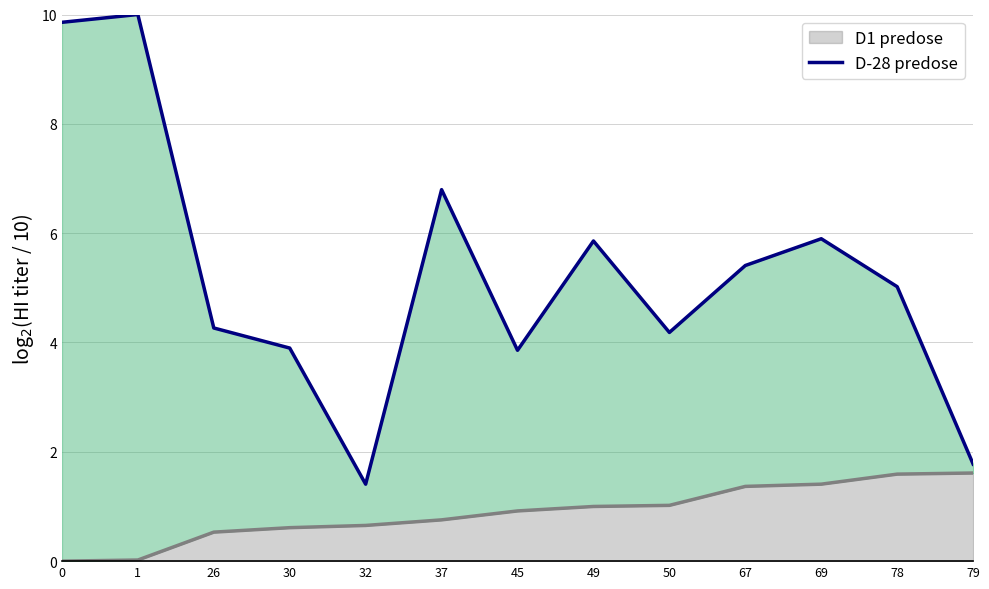

List the labels in order of value, smallest first.

32, 79, 45, 30, 50, 26, 78, 67, 49, 69, 37, 0, 1